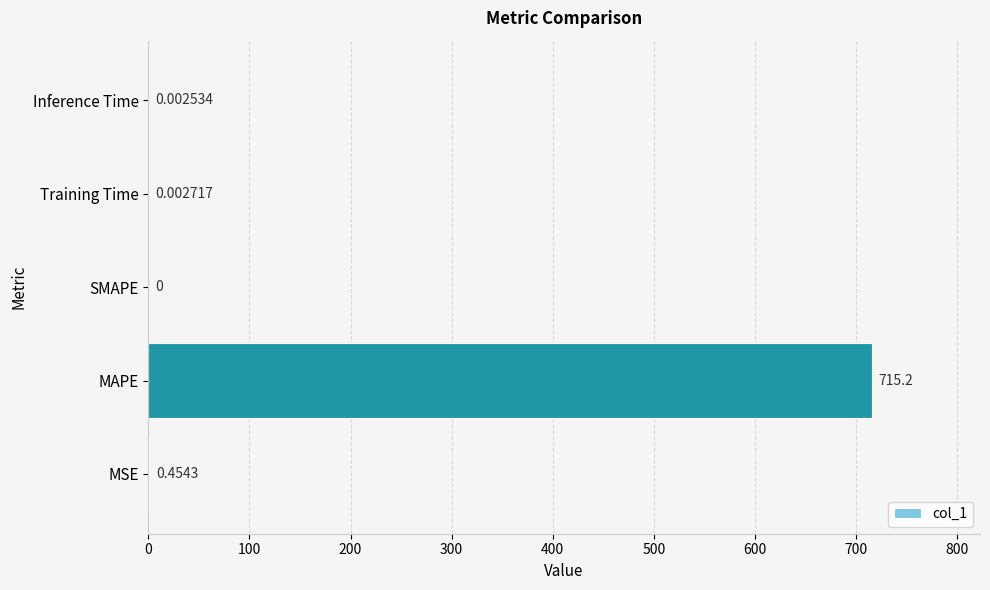

What is the sum of the values at Training Time and MAPE?

715.2